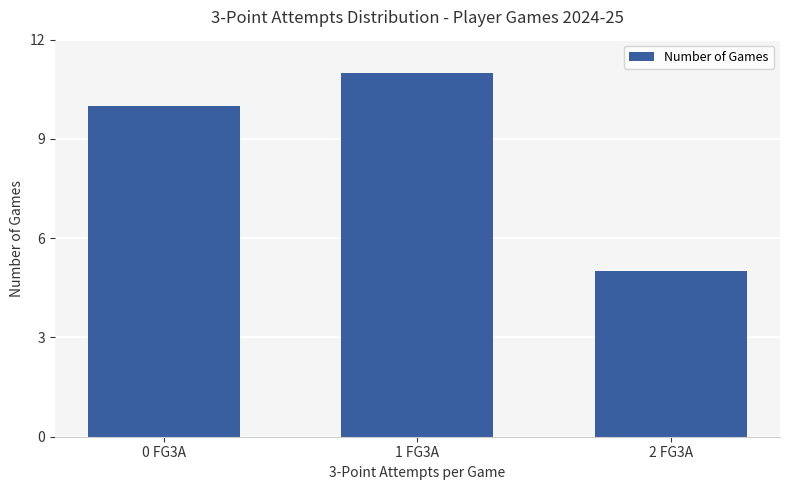

How many data points are less than 10?

1